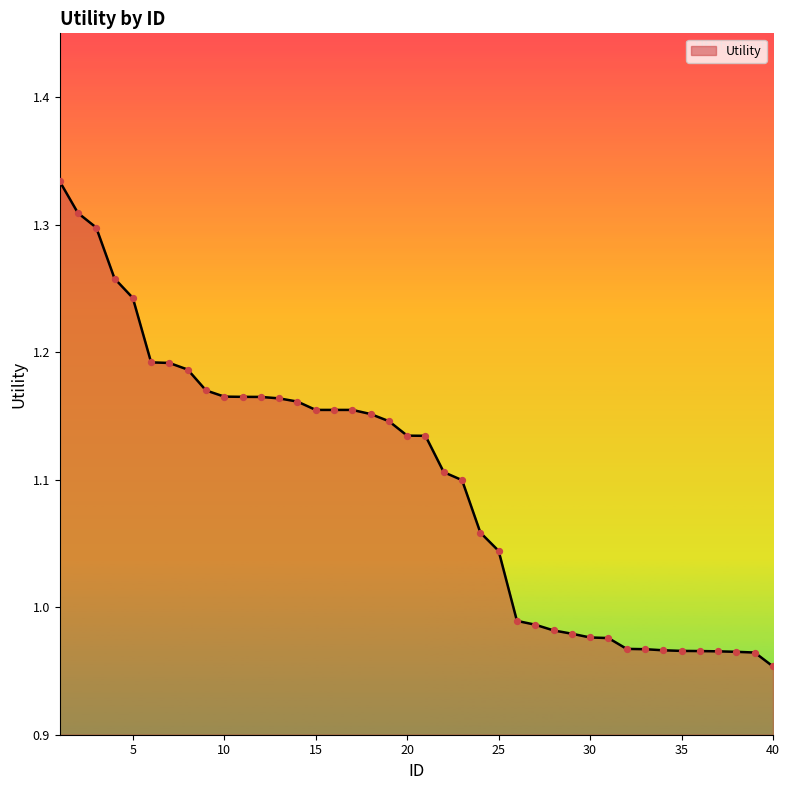

What is the difference between the maximum and minimum values?

0.4